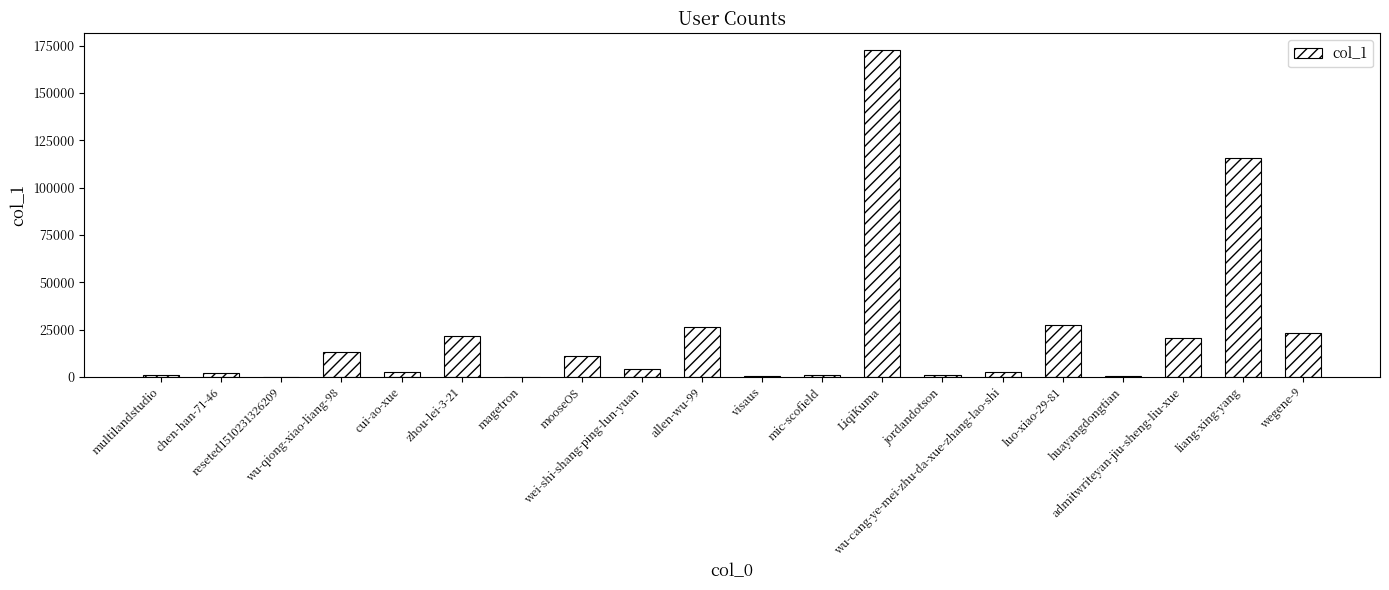

What is the sum of the values at huayangdongtian and magetron?

388